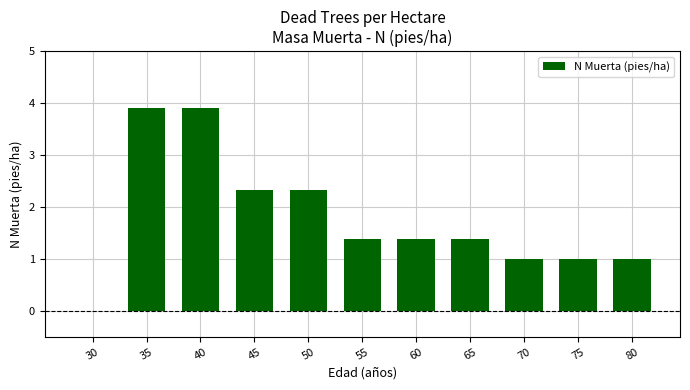

Reading left to right, list all the values displayed in this chart.

30=0.0	35=3.9	40=3.9	45=2.3	50=2.3	55=1.4	60=1.4	65=1.4	70=1.0	75=1.0	80=1.0